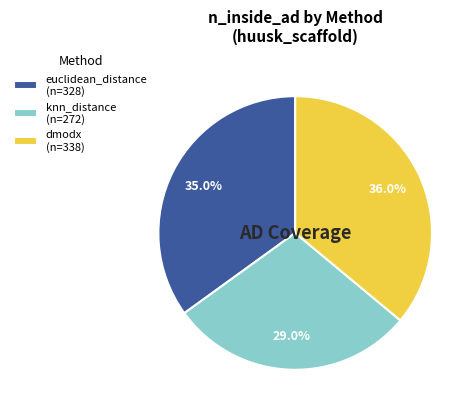

Which category has the biggest portion of the pie?

dmodx (n=338)